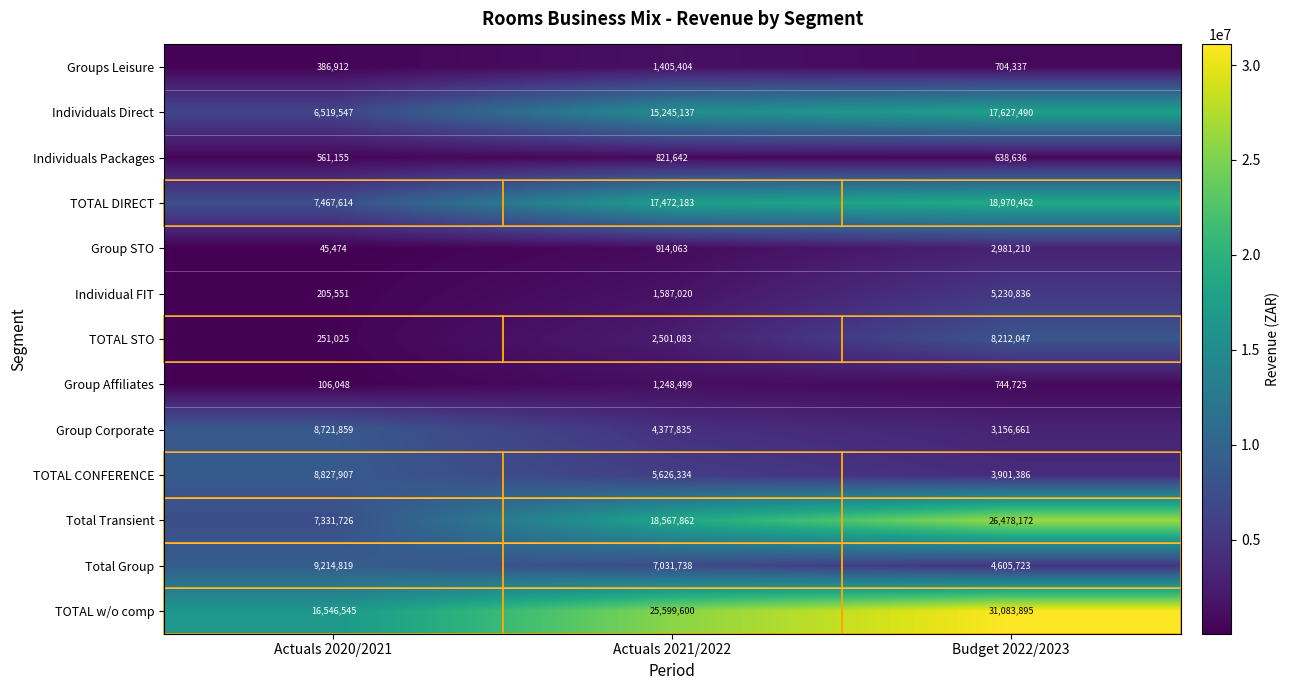

Is the value of TOTAL w/o comp at Actuals 2021/2022 greater than the value of Groups Leisure at Budget 2022/2023?

Yes